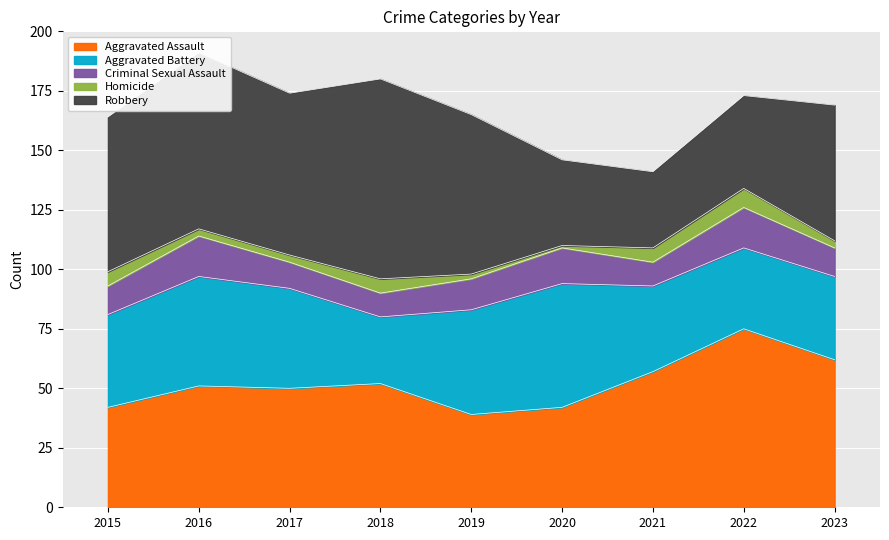

Reading right to left, transcribe all the data shown in this chart.

Aggravated Assault: 62	75	57	42	39	52	50	51	42
Aggravated Battery: 35	34	36	52	44	28	42	46	39
Criminal Sexual Assault: 12	17	10	15	13	10	11	17	12
Homicide: 3	8	6	1	2	6	3	3	6
Robbery: 57	39	32	36	67	84	68	74	65